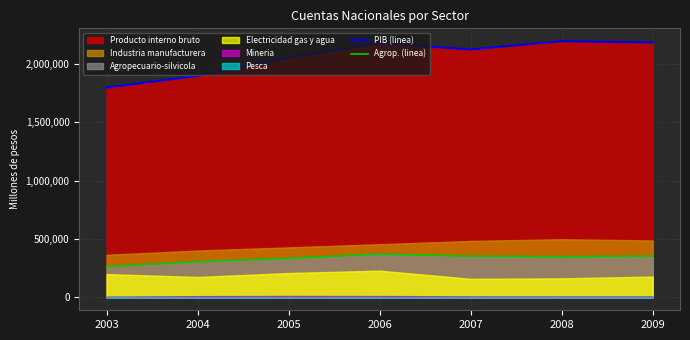

Which category has the highest value across all series?

2008